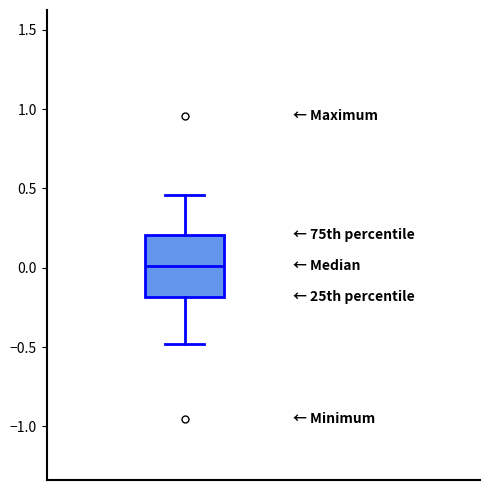

Where does the lower whisker of the box end on the y-axis? The values are not printed on the chart, so give them approximately, as read against the axis.

-0.50